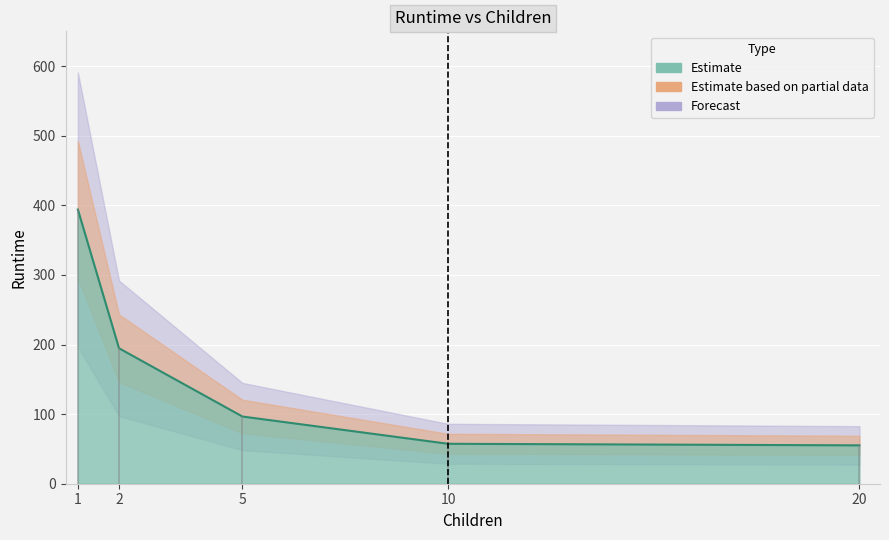

Rank the categories by value from highest to lowest.

1, 2, 5, 10, 20